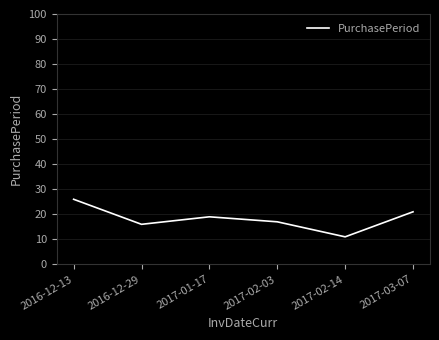

What is the change in value from 2016-12-29 to 2017-02-03?

+1